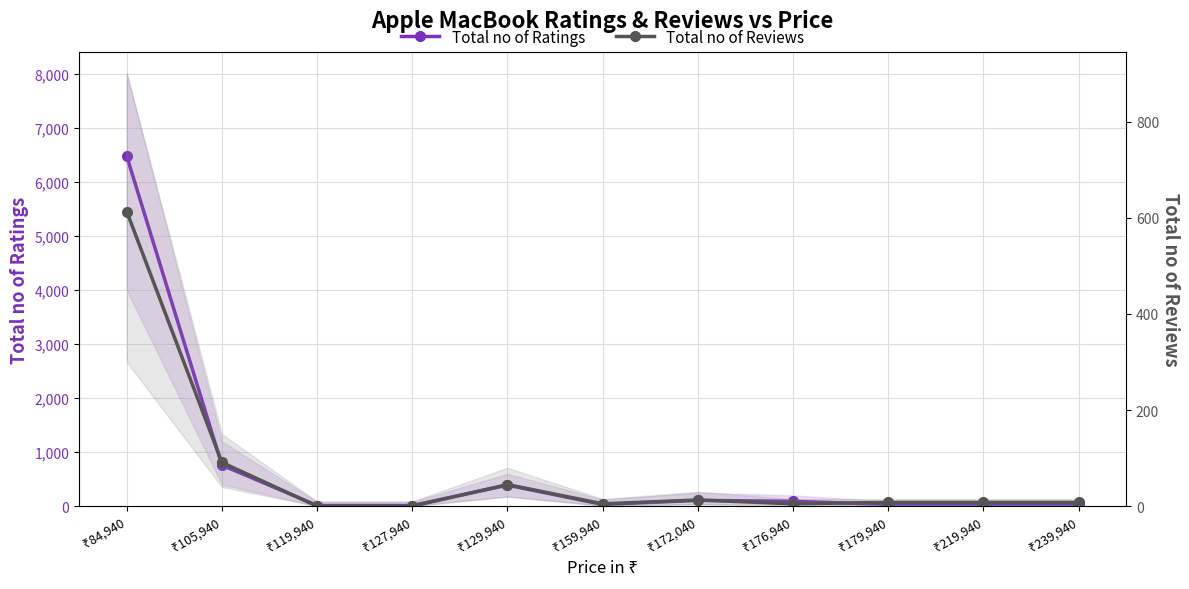

Rank the series by their maximum value, from lowest to highest.

Total no of Reviews, Total no of Ratings